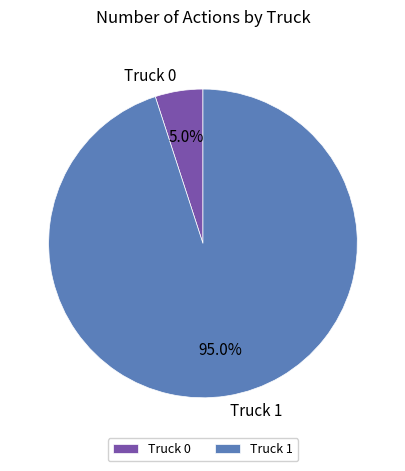

Which category has the smallest portion of the pie?

Truck 0